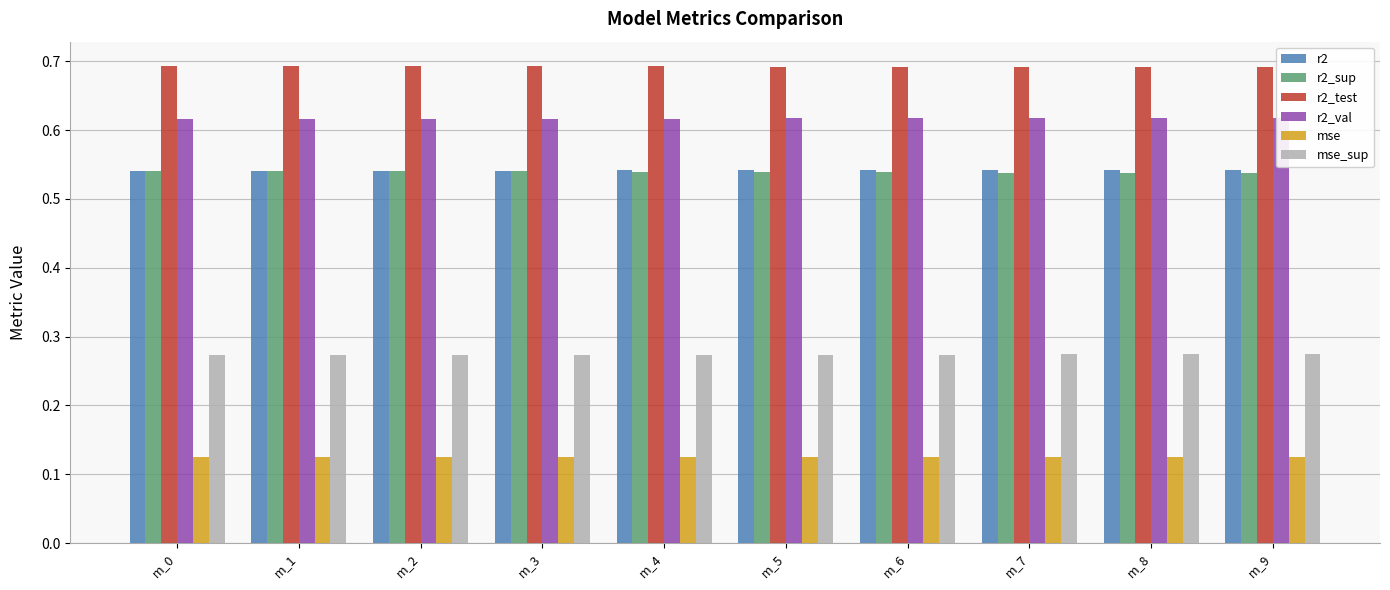

At m_7, list the series in order from largest to smallest.

r2_test, r2_val, r2, r2_sup, mse_sup, mse